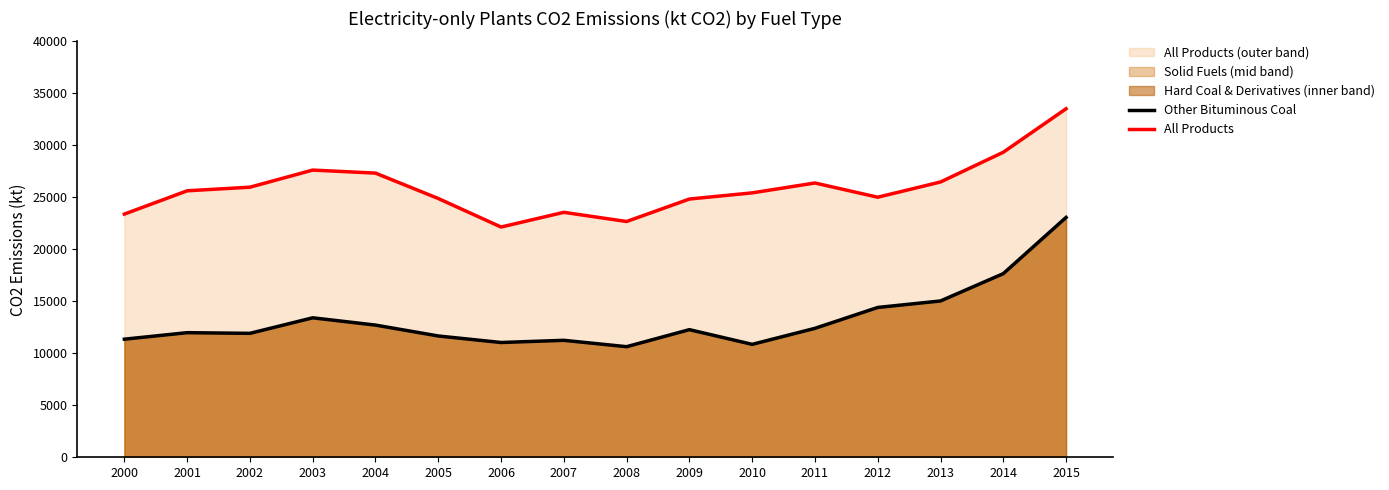

List the labels in order of Other Bituminous Coal value, smallest first.

2008, 2010, 2006, 2007, 2000, 2005, 2002, 2001, 2009, 2011, 2004, 2003, 2012, 2013, 2014, 2015